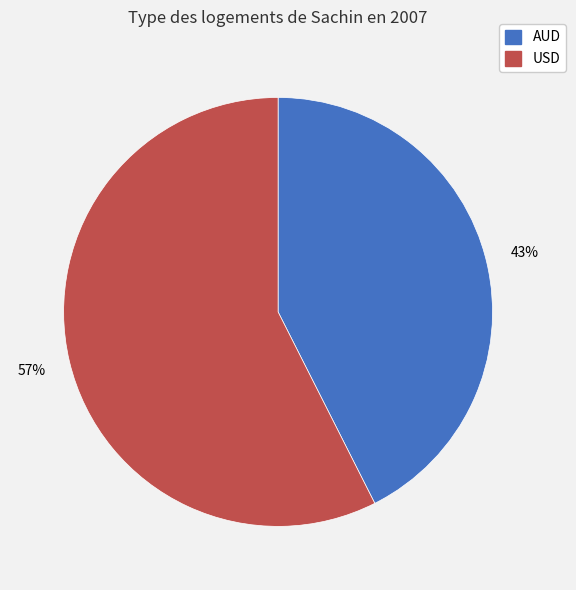

Between AUD and USD, which is larger?

USD